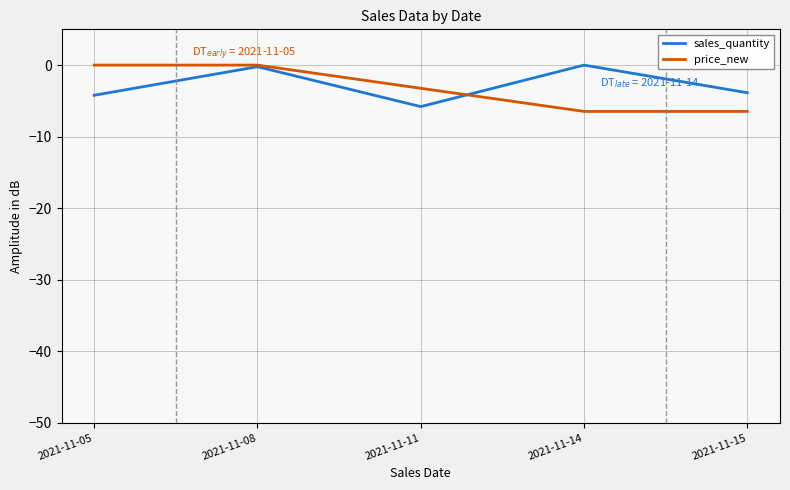

At which category does sales_quantity reach its first local valley?

2021-11-11